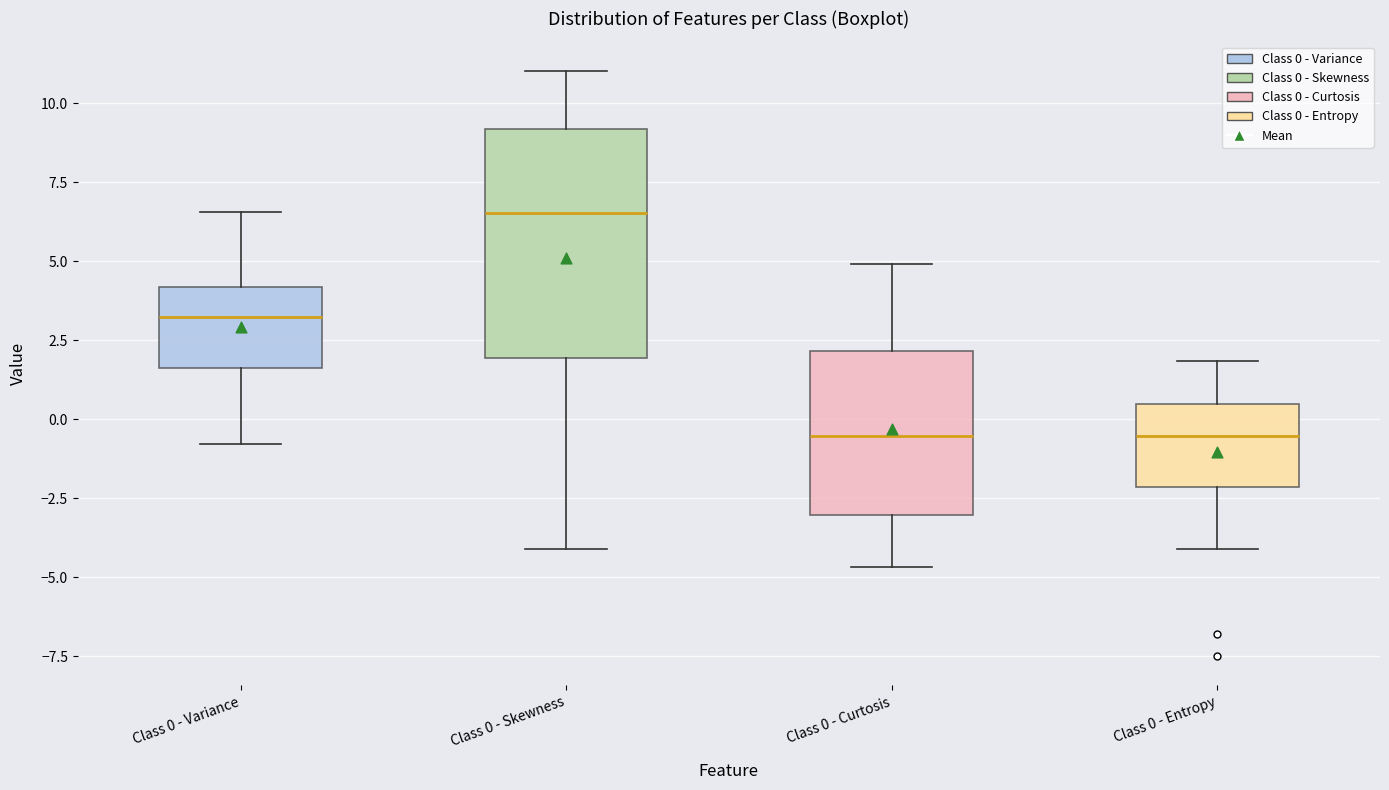

Comparing the boxes themselves (not the whiskers), which one is the tallest?

Class 0 - Skewness